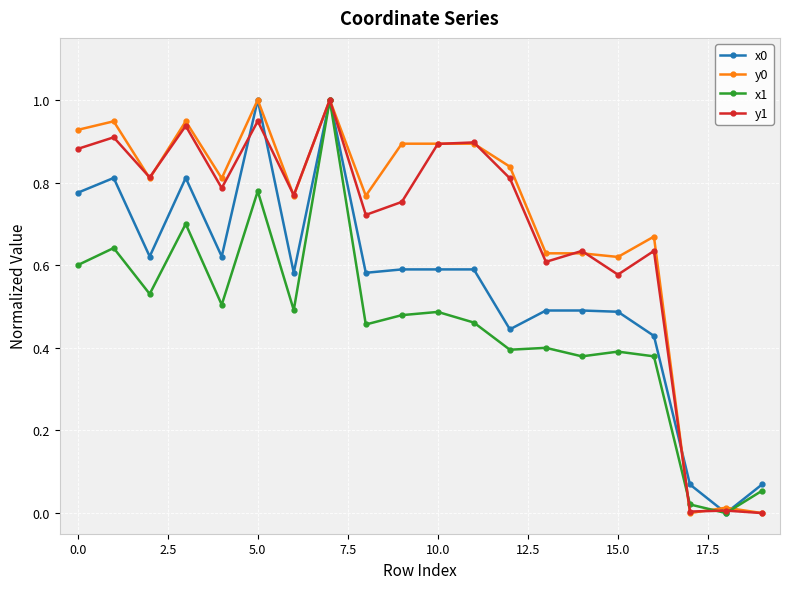

What is the highest value of the x1 series?

1.0